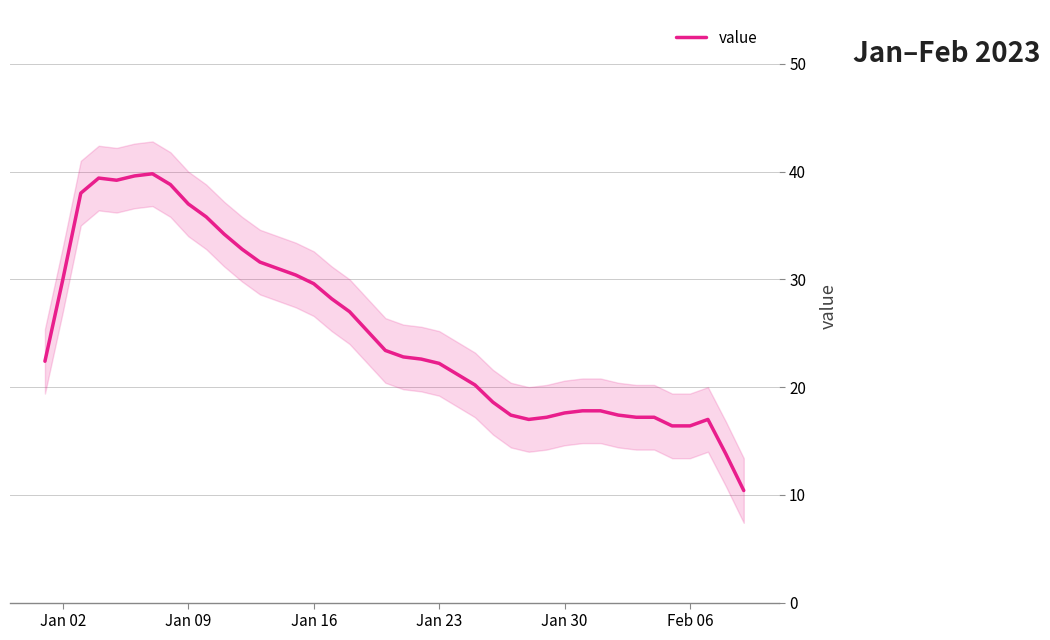

What is the sum of all values?

1011.6